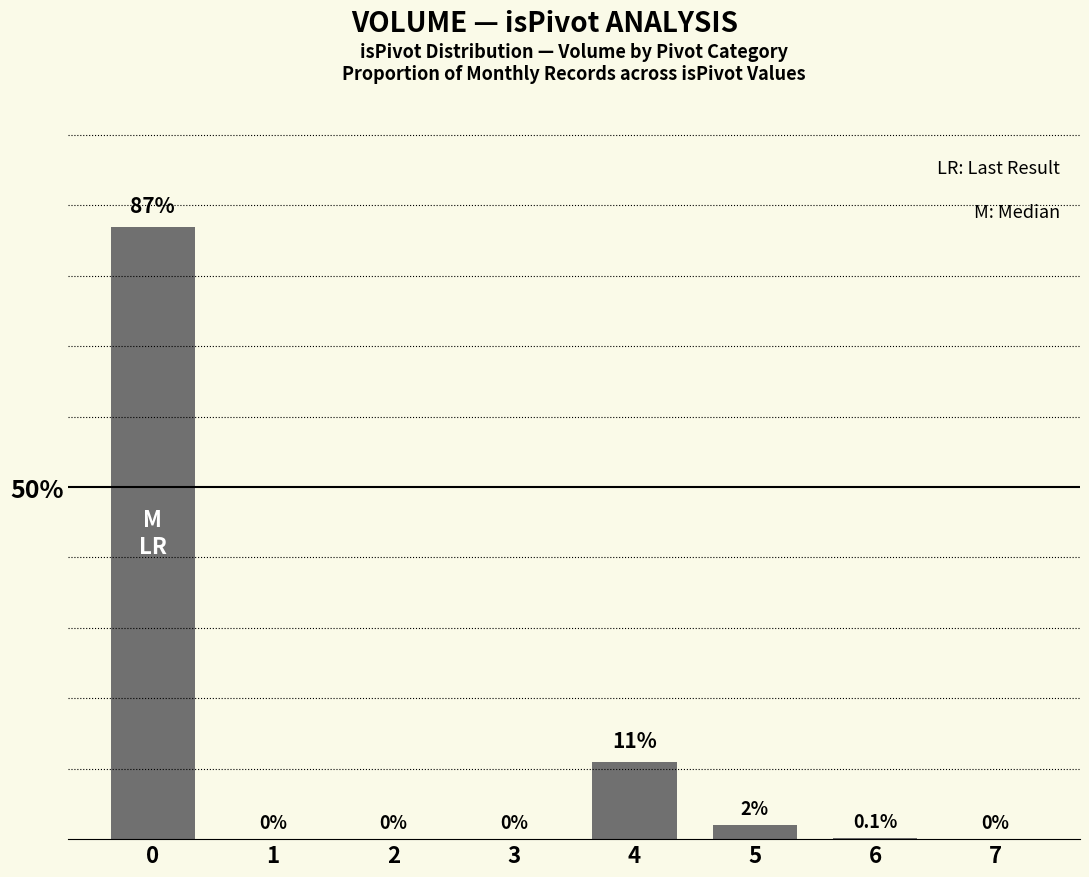

Are the bars grouped side by side (vs. stacked)?

No